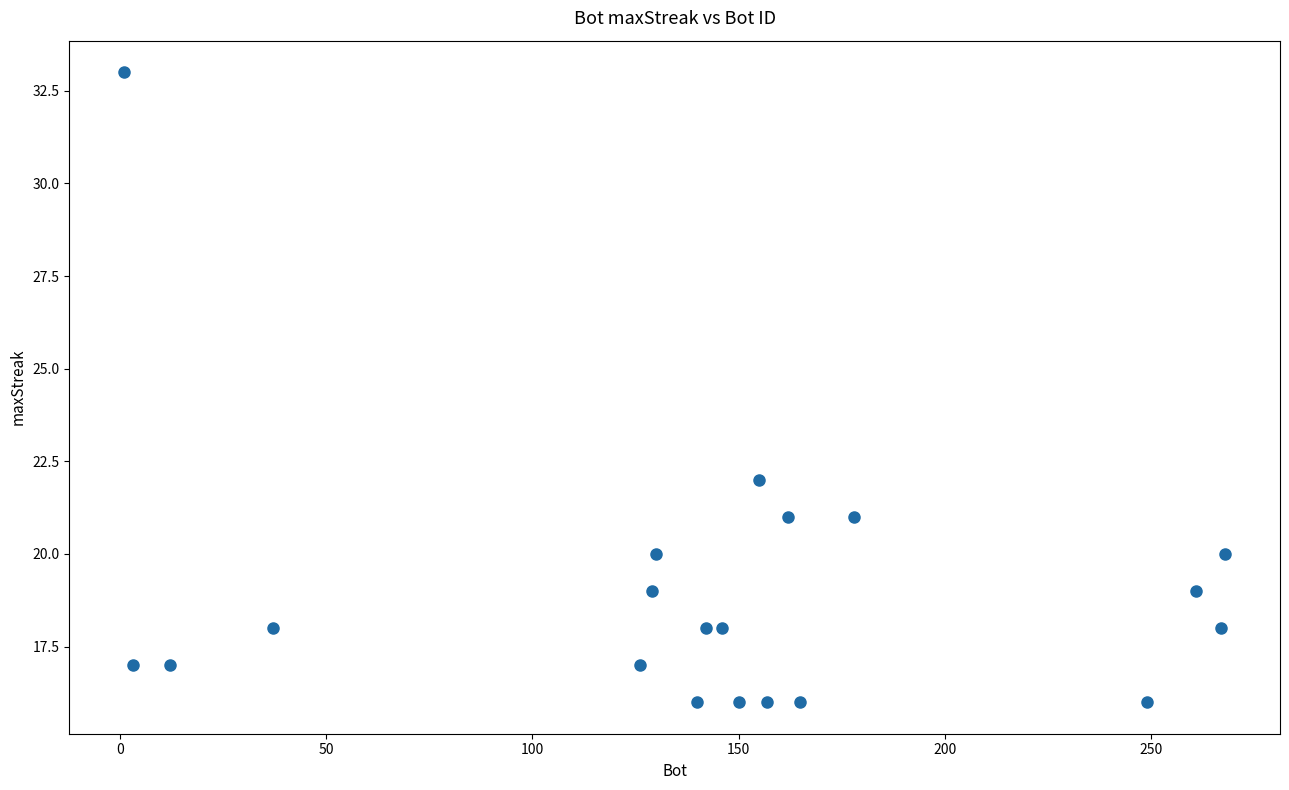

What is the range of Y values (max minus min)?

17